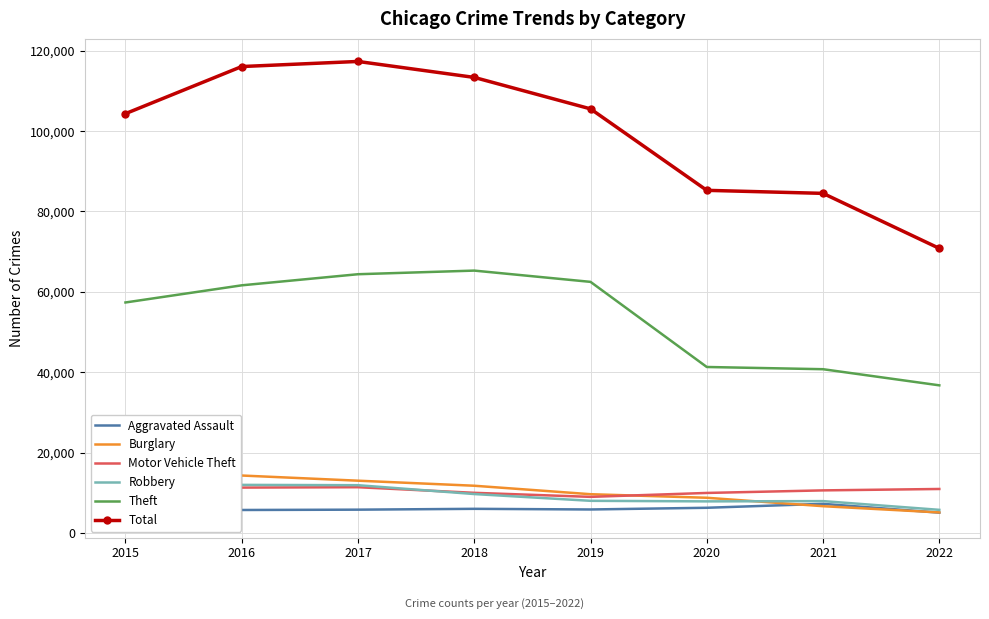

Which series has the largest total across all categories?

Total